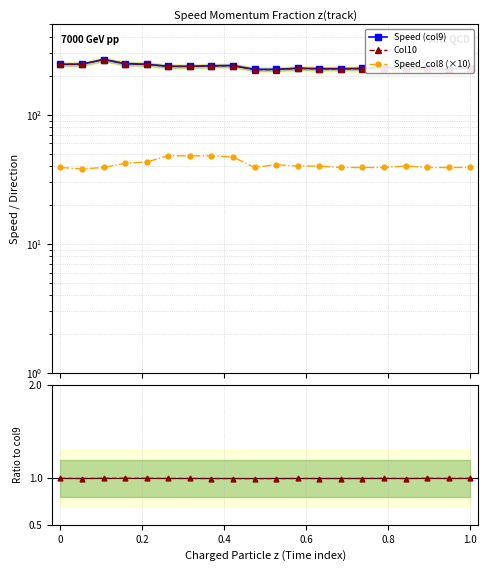

How many data points does each series have?

20